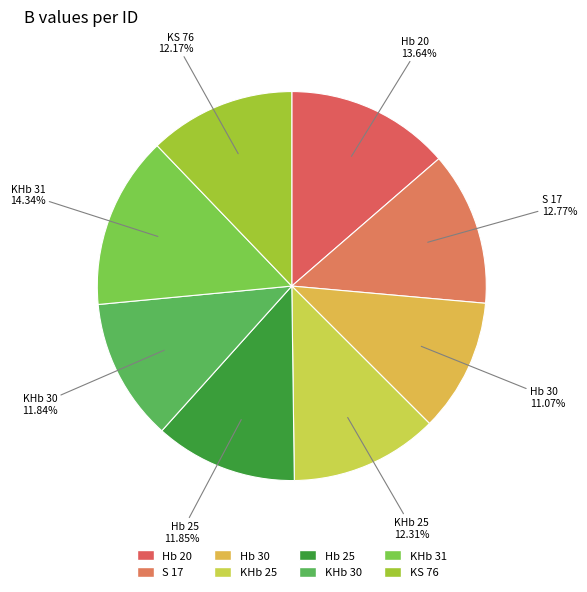

Combined, do KHb 30 and KHb 31 account for over 50%?

No